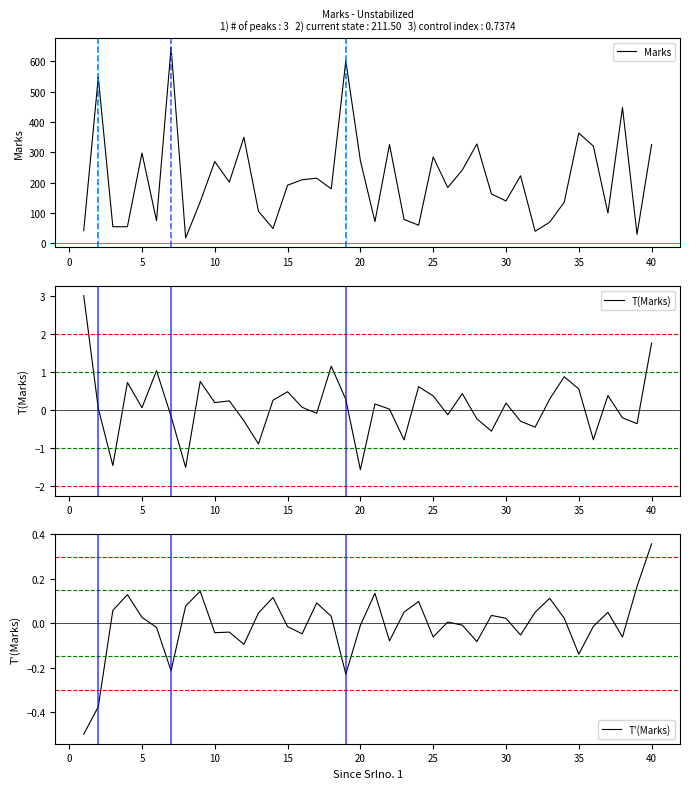

What is the lowest value of the Marks series?

18